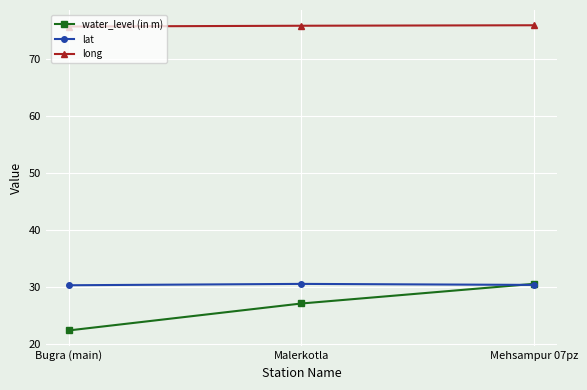

Is it true that long equals 76.0 at Mehsampur 07pz?

True